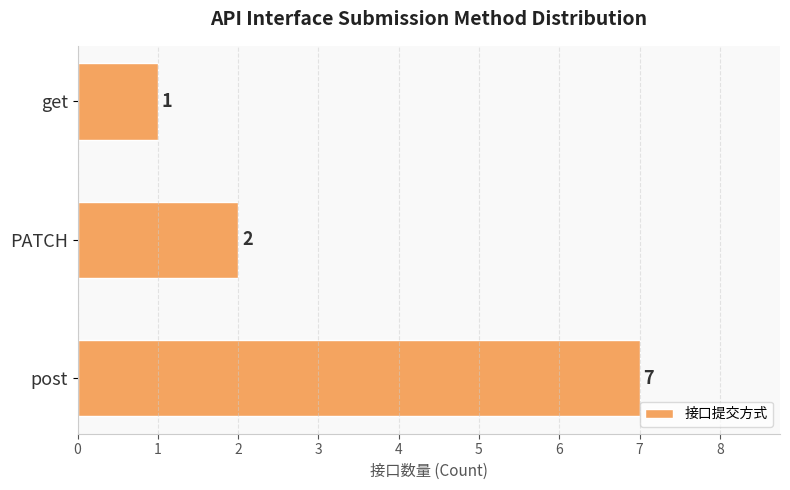

Is it true that the value at get is 2?

False